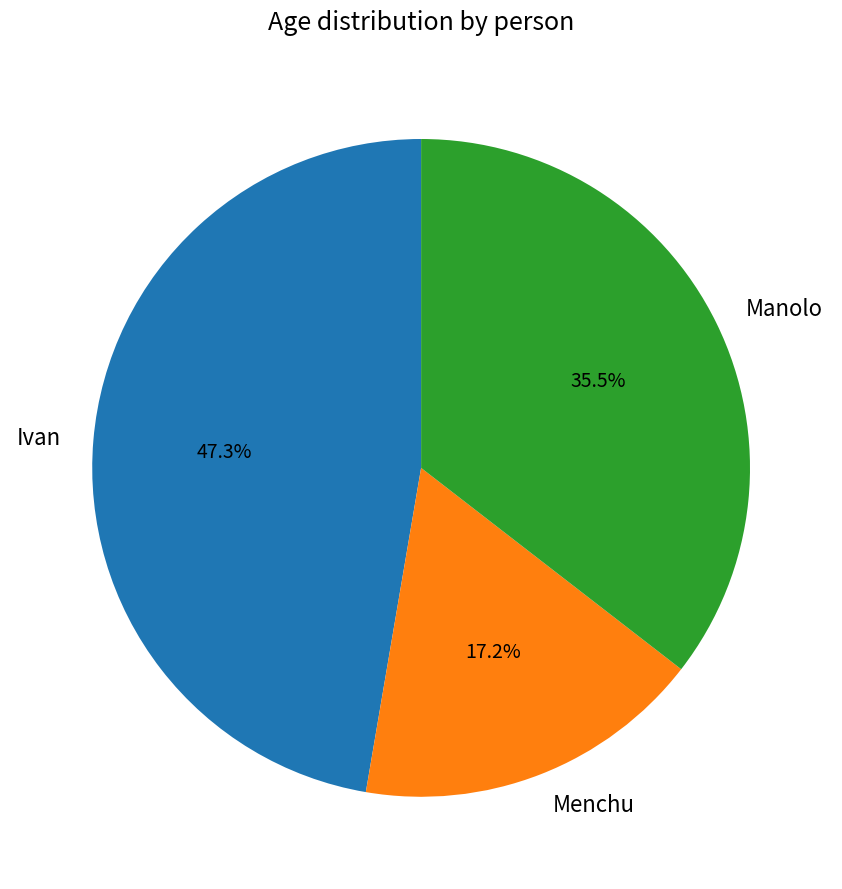

How many segments does this pie chart have?

3